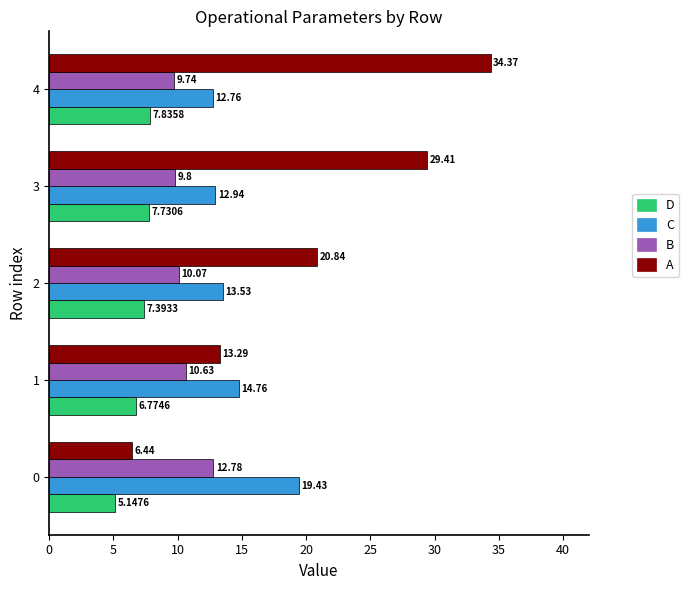

What is the spread (max minus min) of values at 0?

14.3